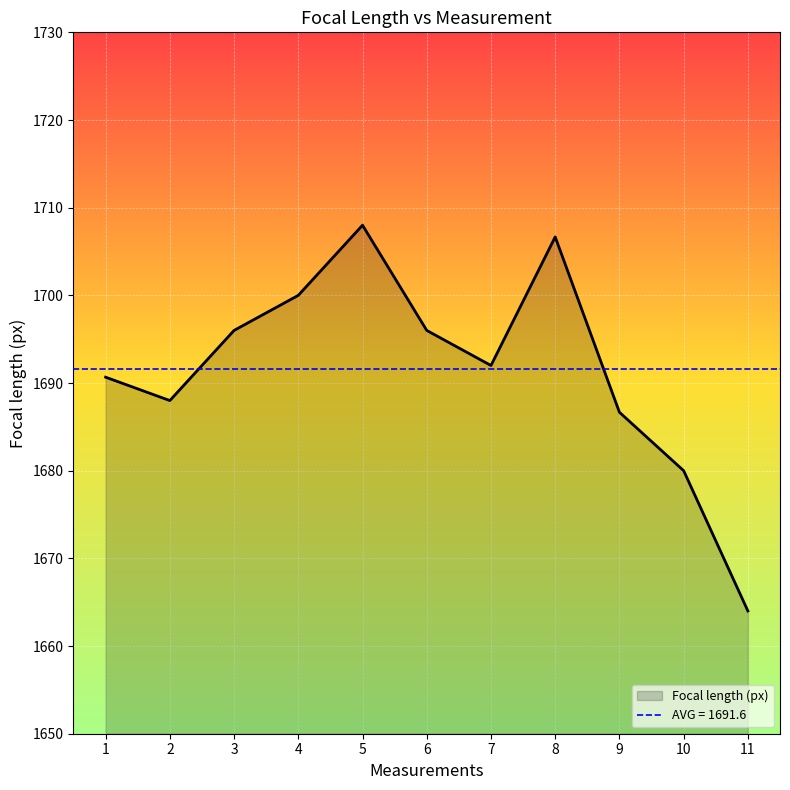

At which label does the data first exceed 1692?

3